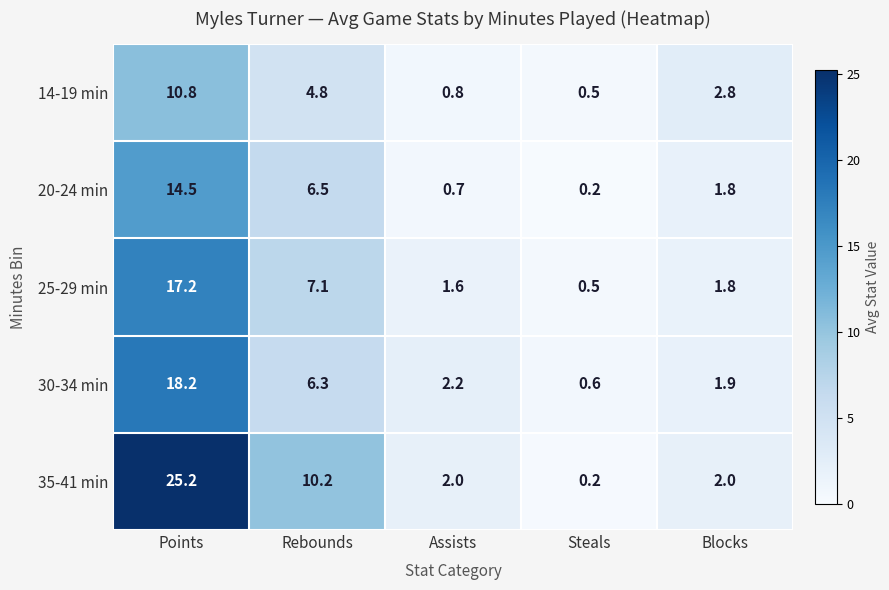

At Points, list the series in order from largest to smallest.

35-41 min, 30-34 min, 25-29 min, 20-24 min, 14-19 min